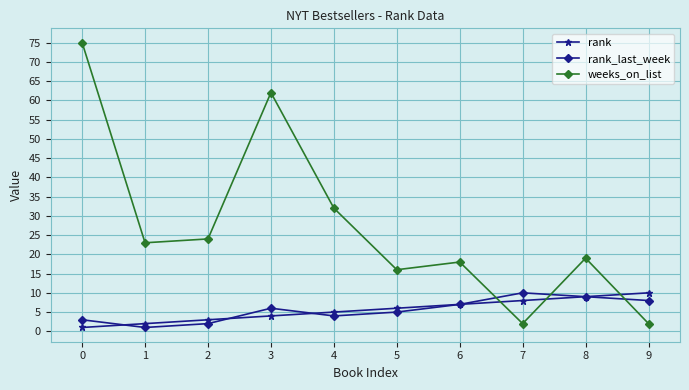

What is the total value across all series at 2?

29